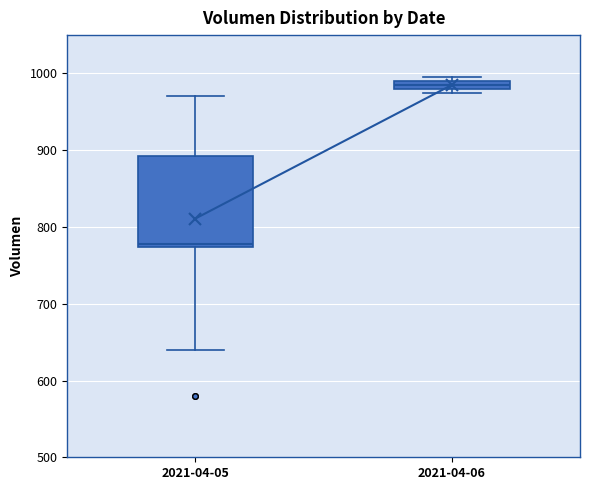

Comparing the boxes themselves (not the whiskers), which one is the tallest?

2021-04-05